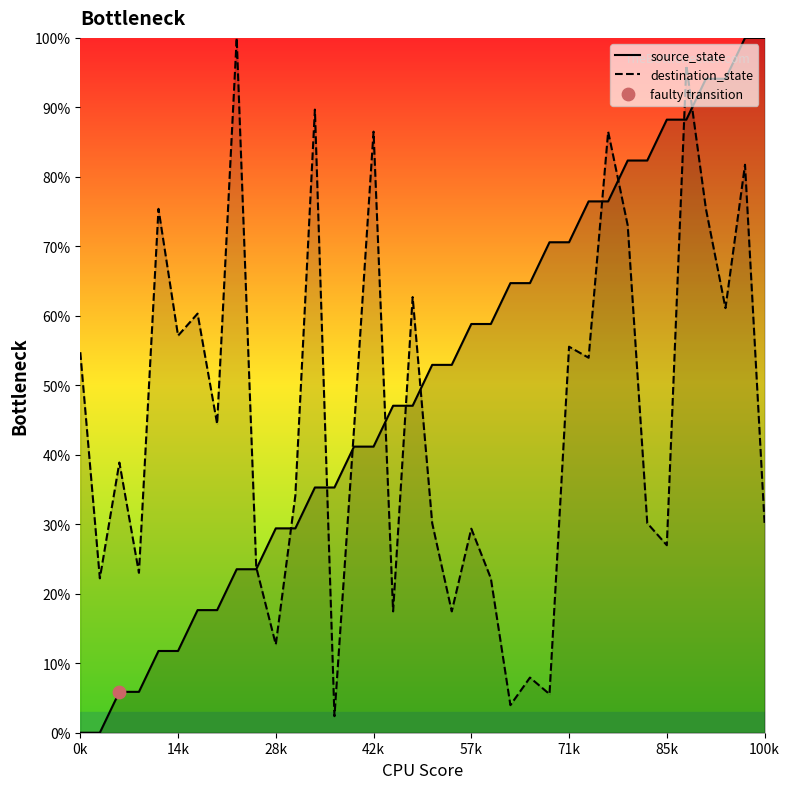

Which series reaches the minimum Y coordinate?

source_state